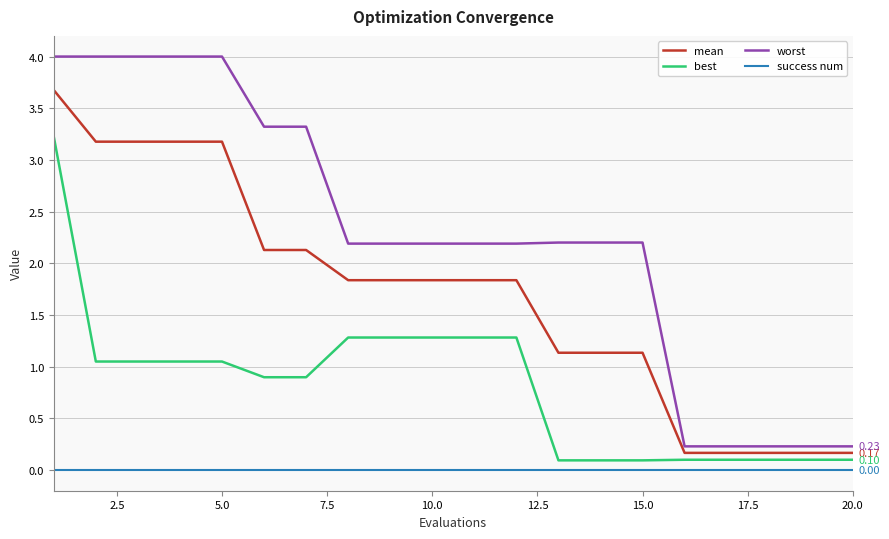

What is the sum of all mean values?

34.1